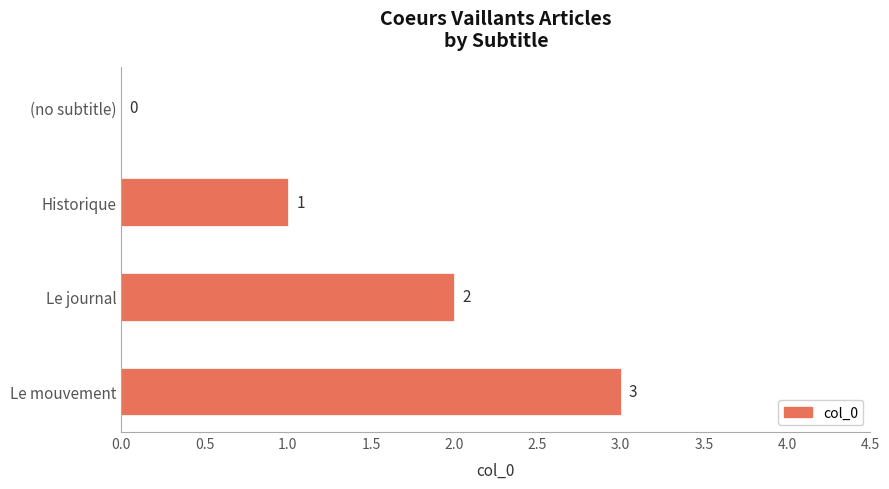

Are the bars grouped side by side (vs. stacked)?

No